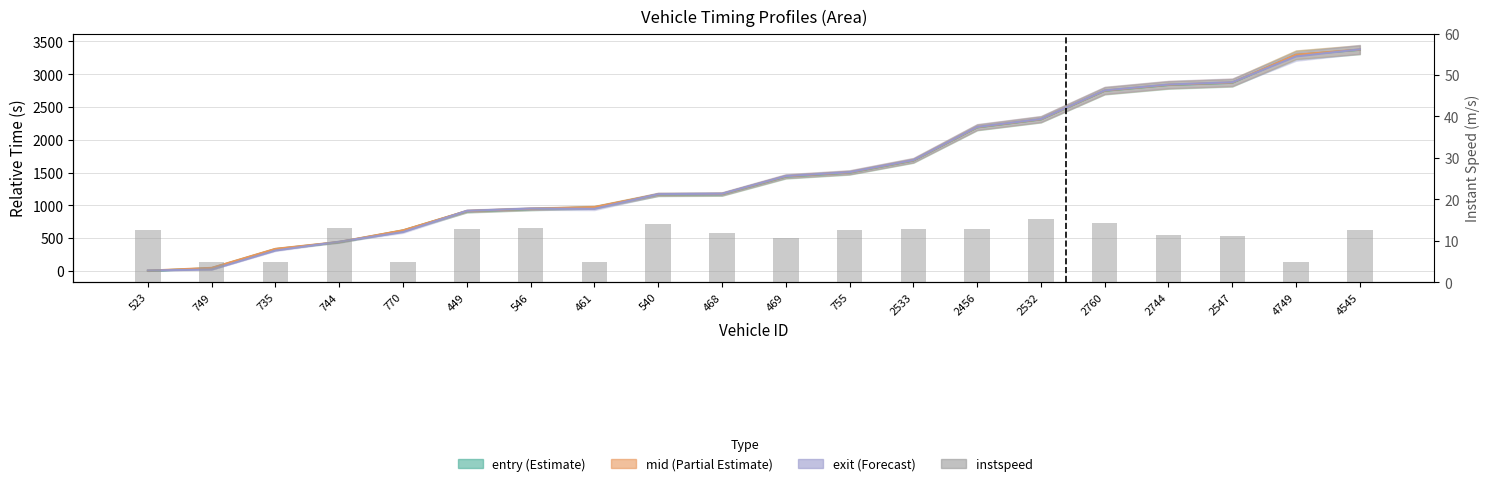

What is the label of the 4th bar from the left?

744